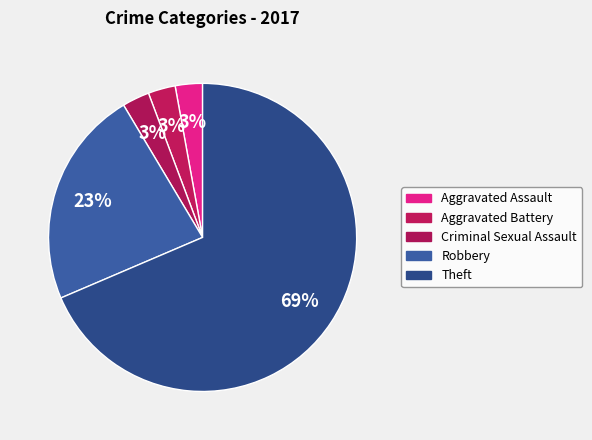

How many segments does this pie chart have?

5